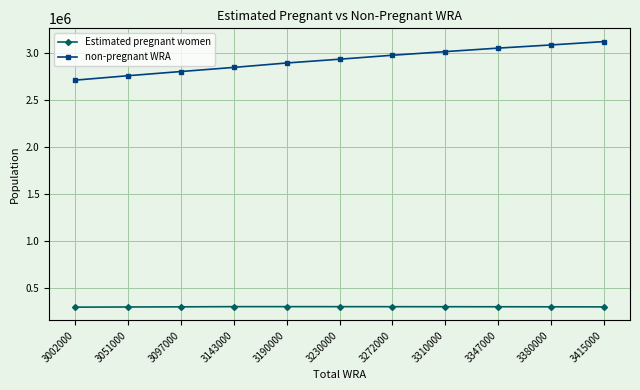

List the series in order of their peak value, lowest first.

Estimated pregnant women, non-pregnant WRA